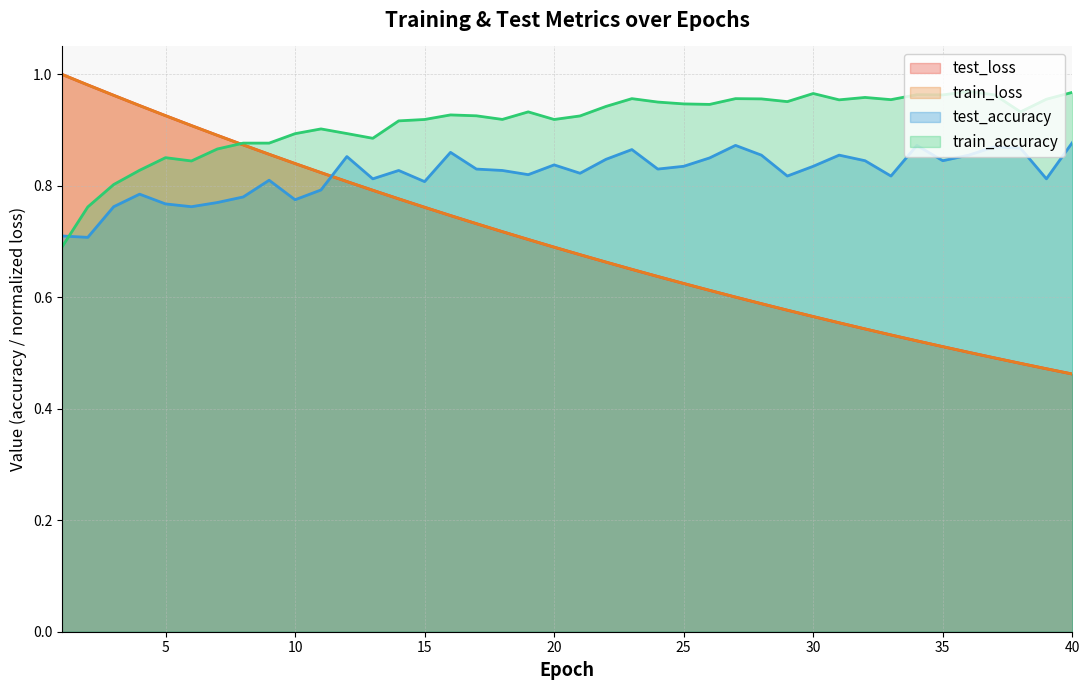

Which series has the largest total across all categories?

train_accuracy